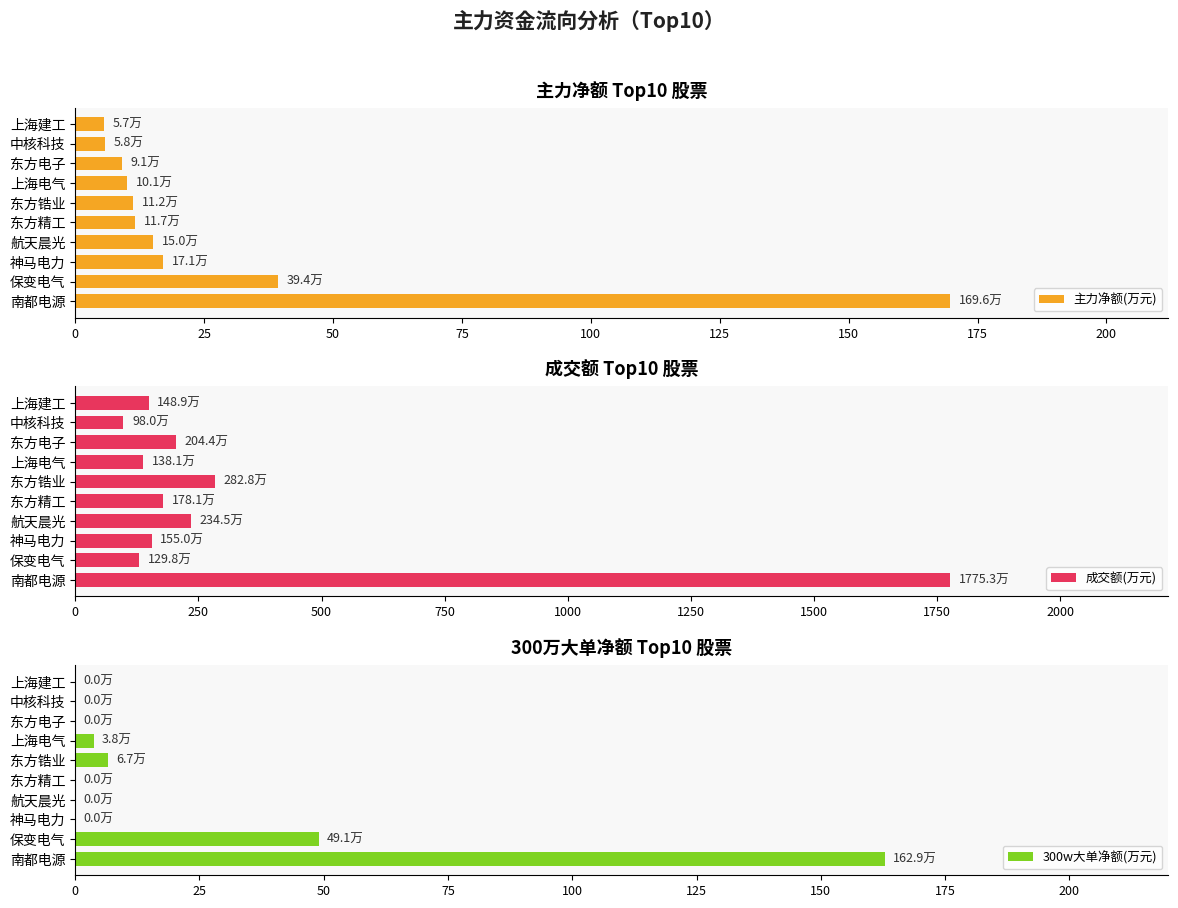

How many groups of bars are there?

10